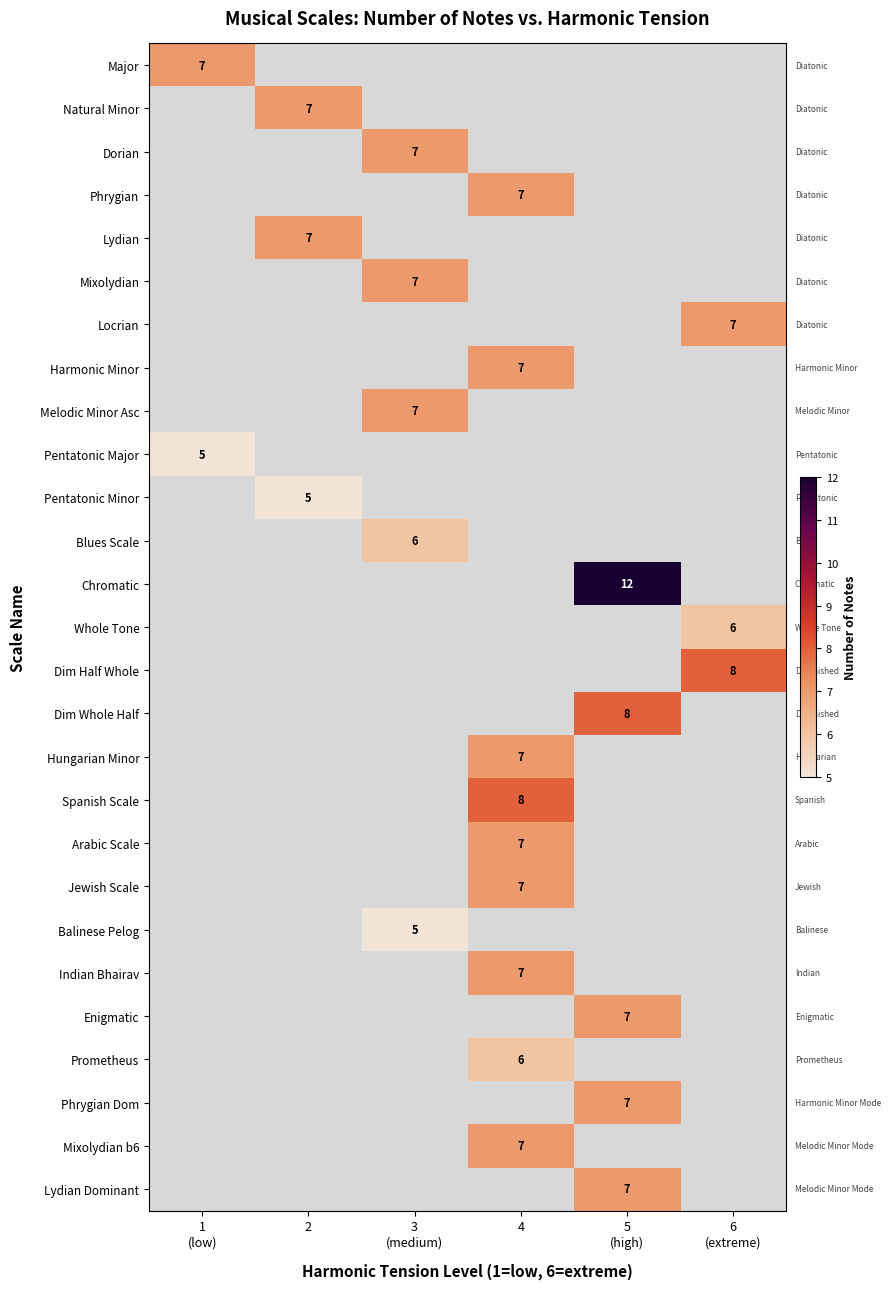

Is it true that Indian Bhairav equals 7 at 4?

True